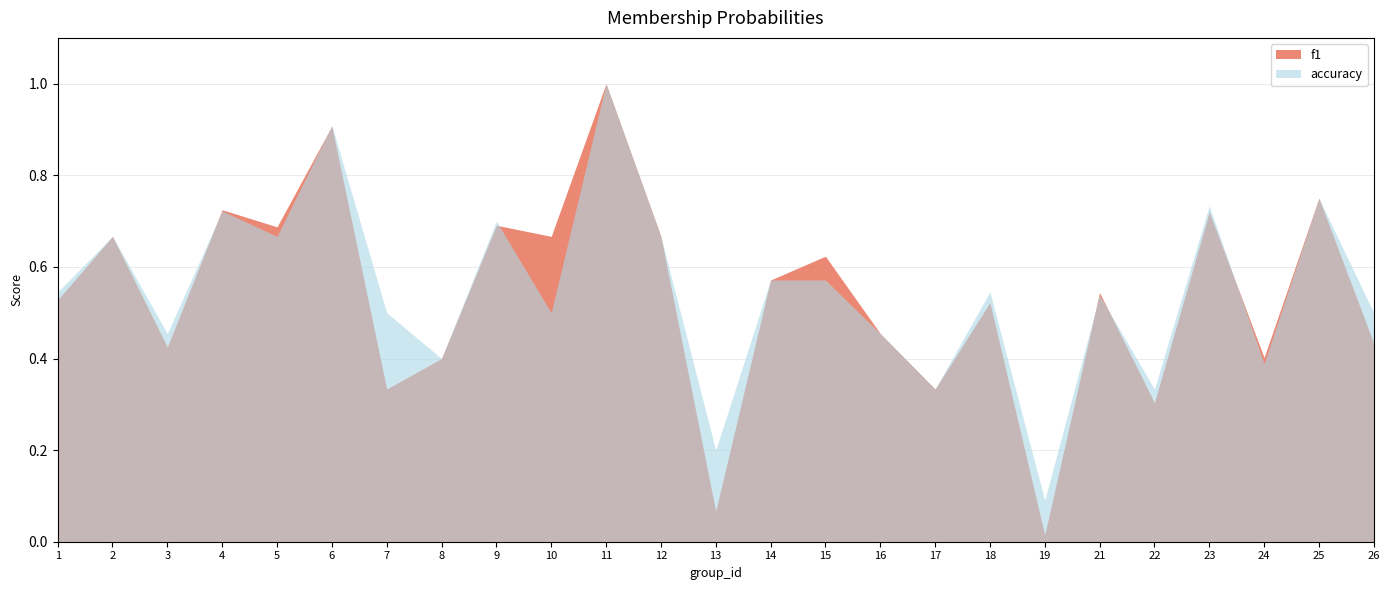

What is the difference between the accuracy values at 8 and 4?

0.3